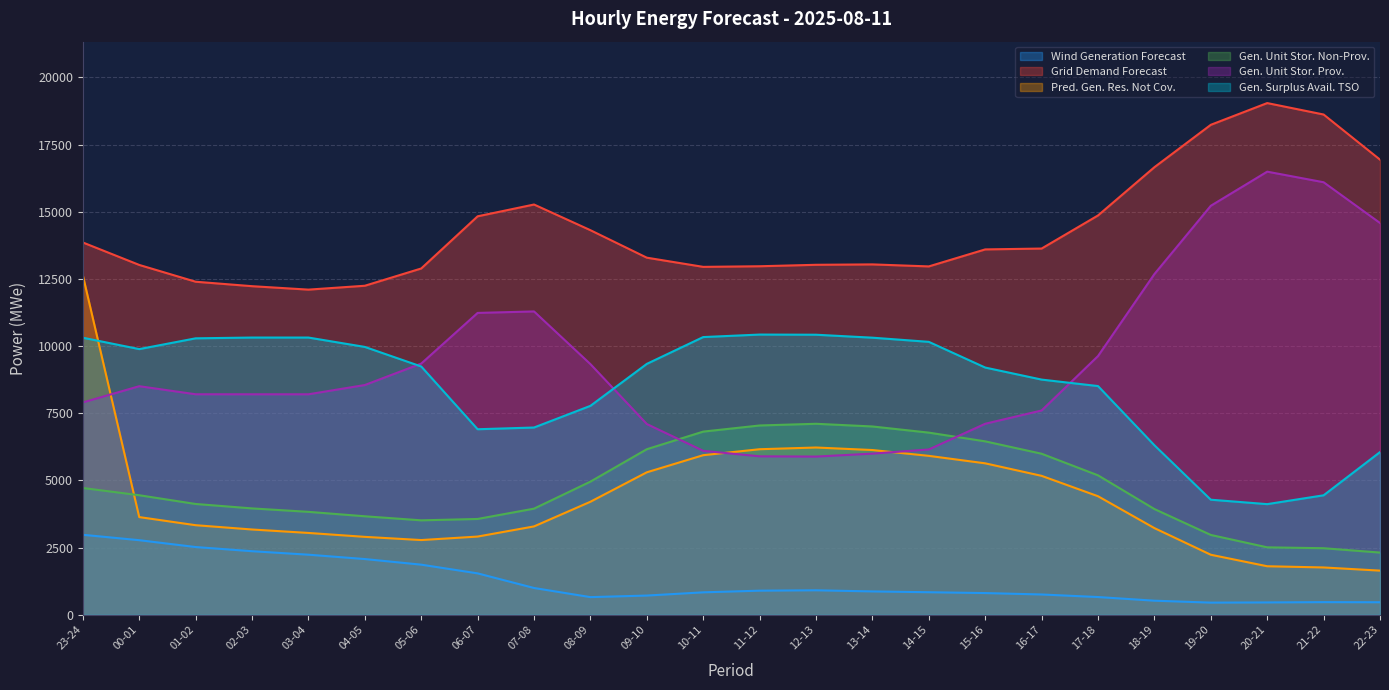

Is it true that gen_surplus_avail_tso_above equals 6906 at 06-07?

True